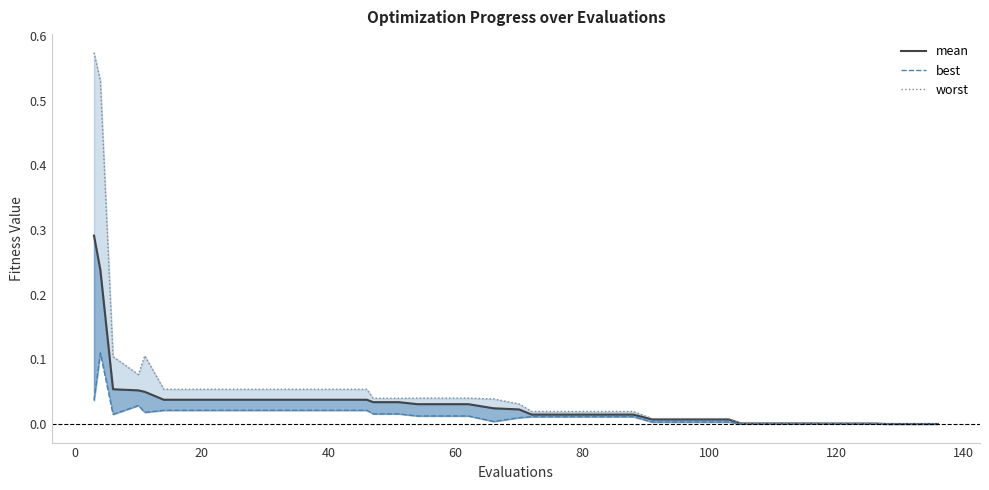

Which series has the widest spread of values?

worst